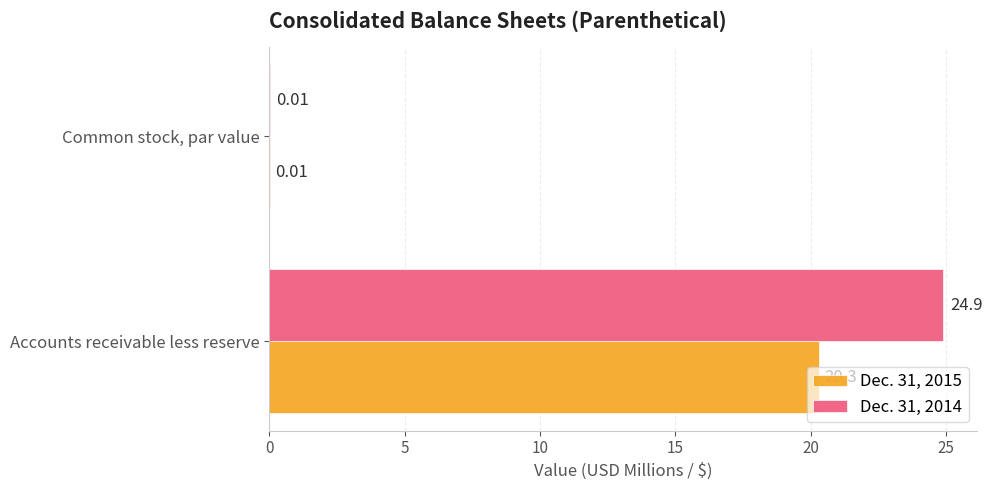

At which category is the sum across all series the highest?

Accounts receivable less reserve